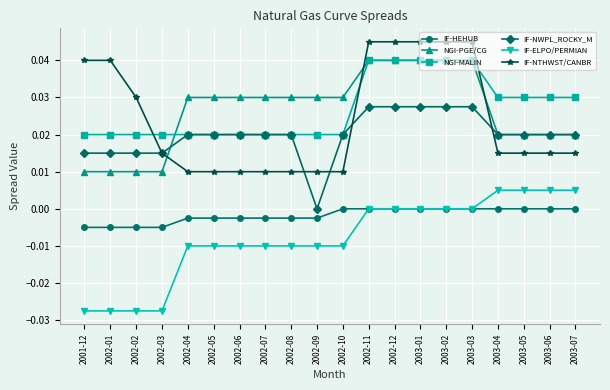

What position from the left is 2002-07?

8